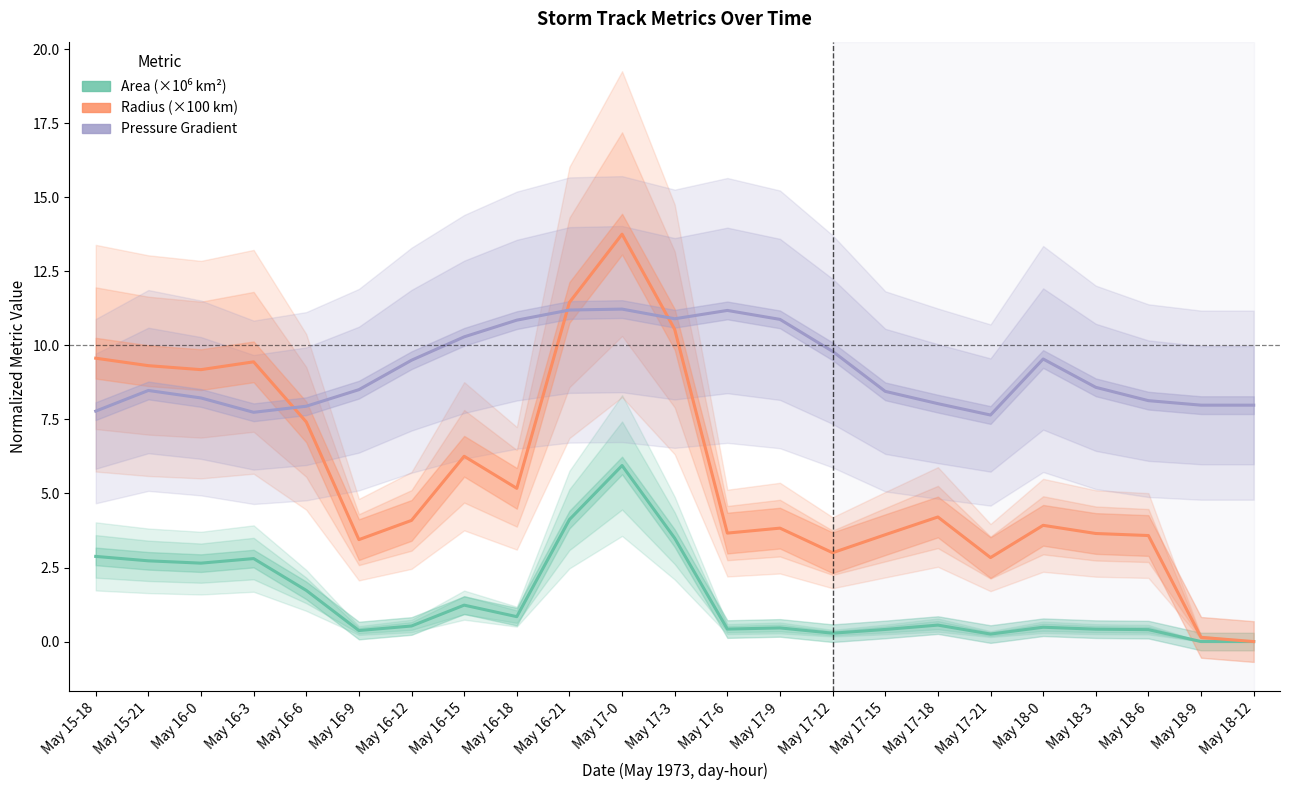

What position from the left is May 16-15?

8